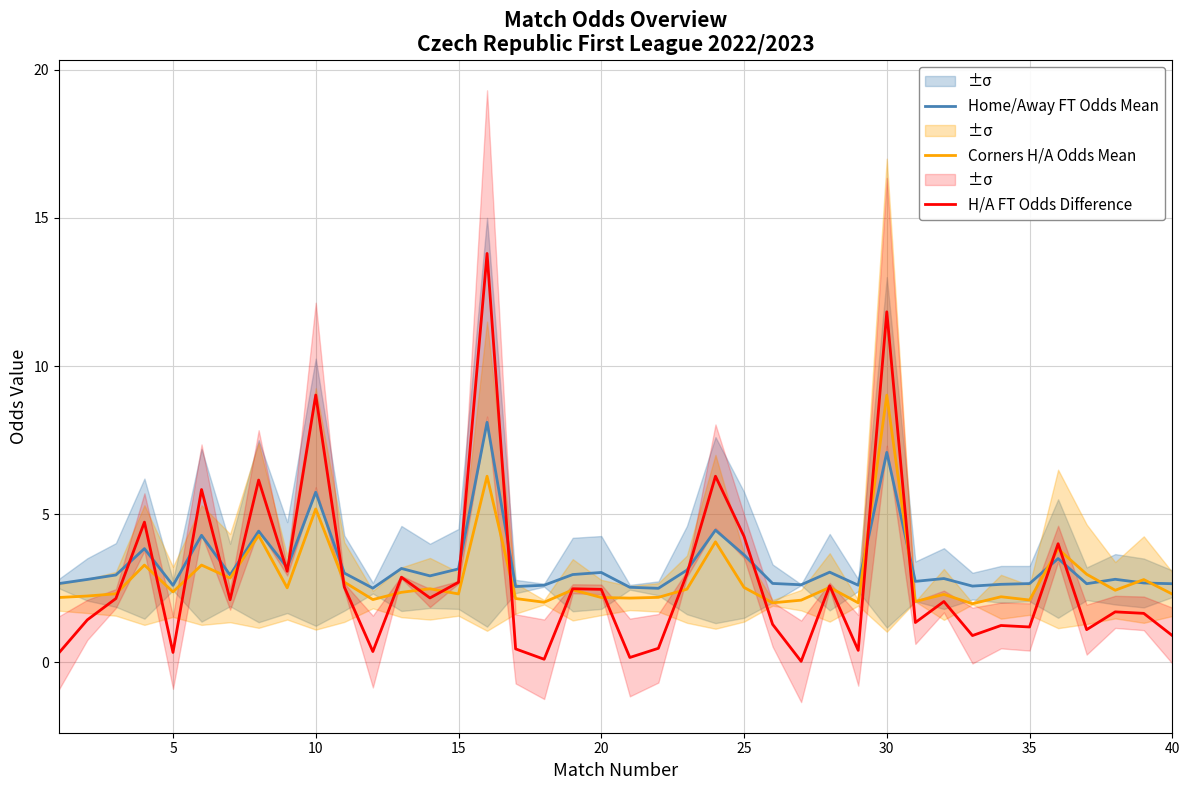

How many values in the Corners H/A Odds Mean series are below 2?

1